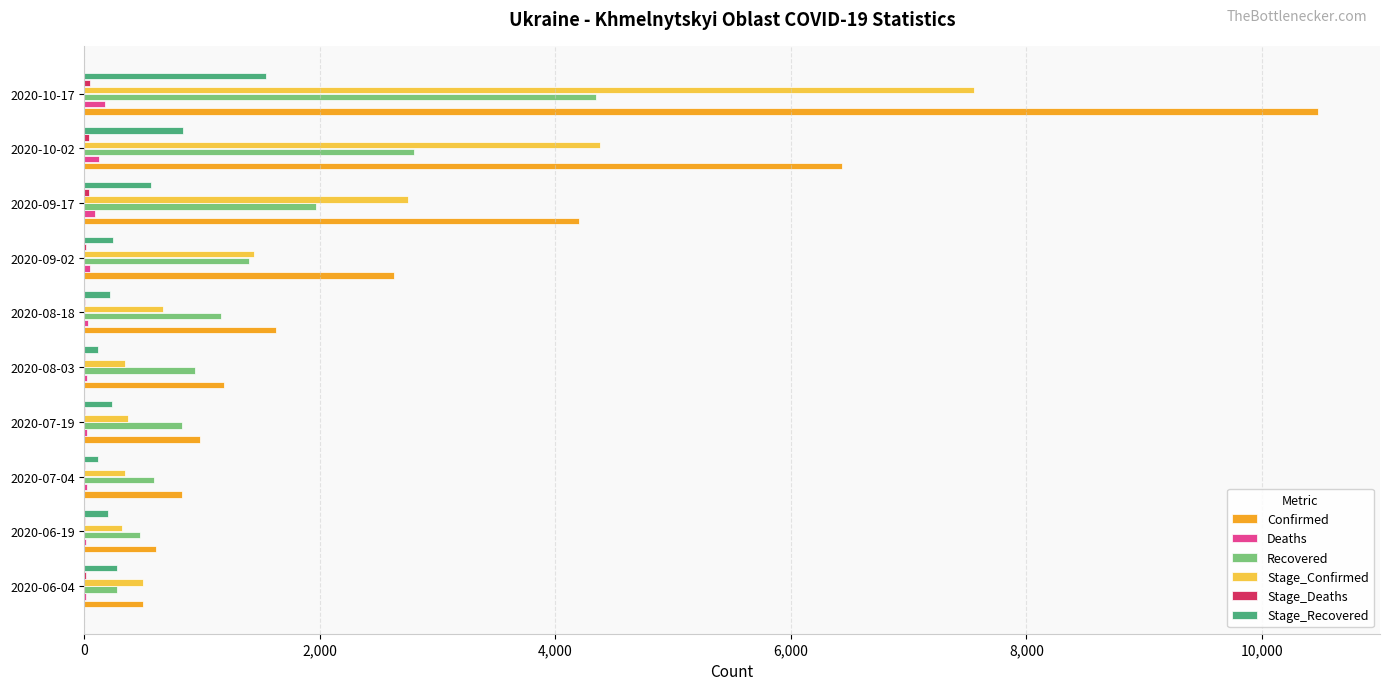

How many categories are shown in the chart?

10